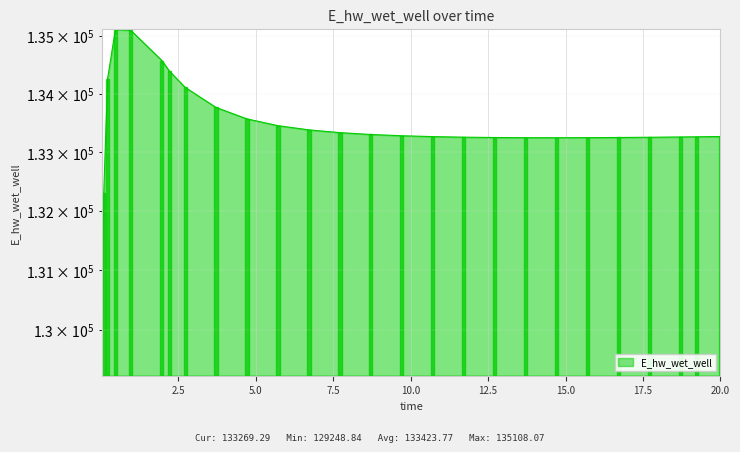

What position from the left is 2.21875?

7